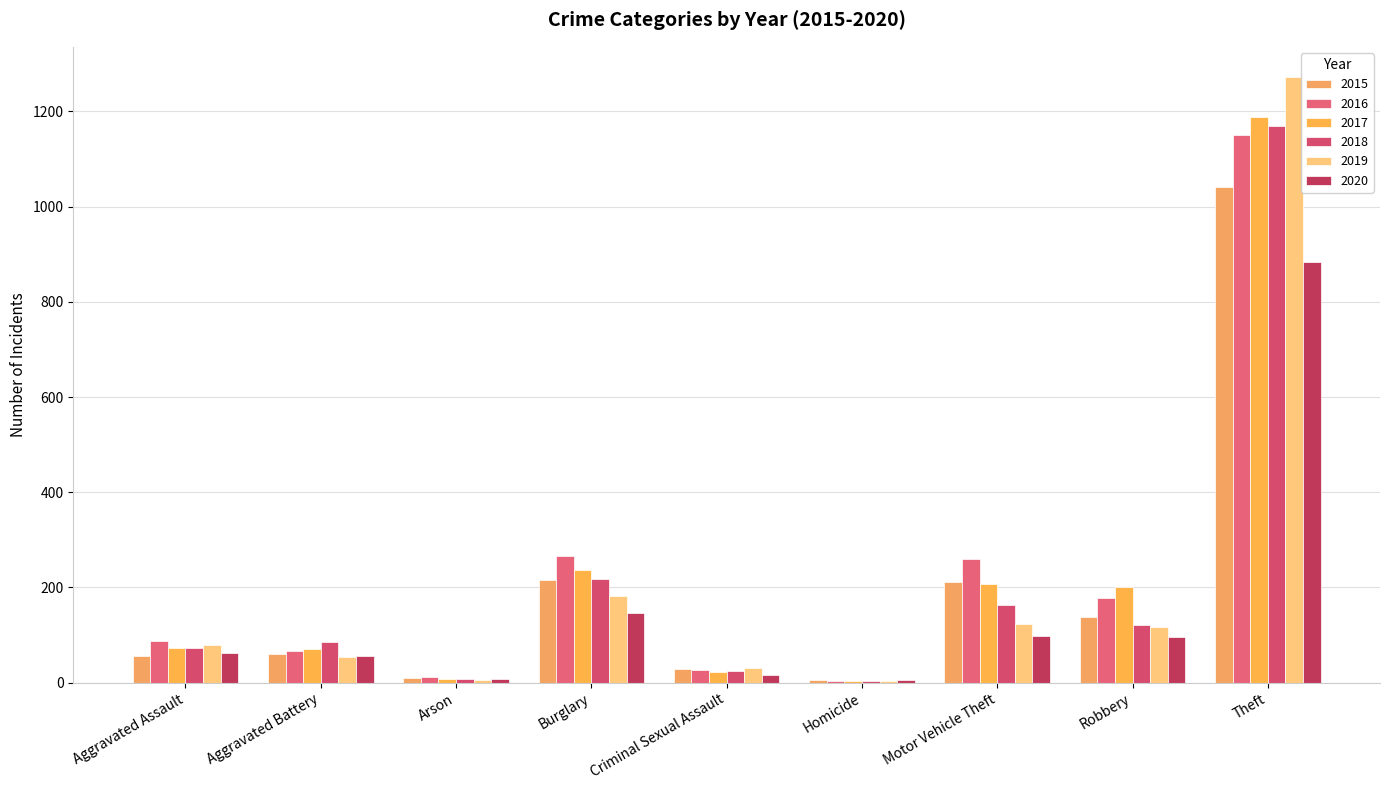

What is the spread (max minus min) of values at Criminal Sexual Assault?

15